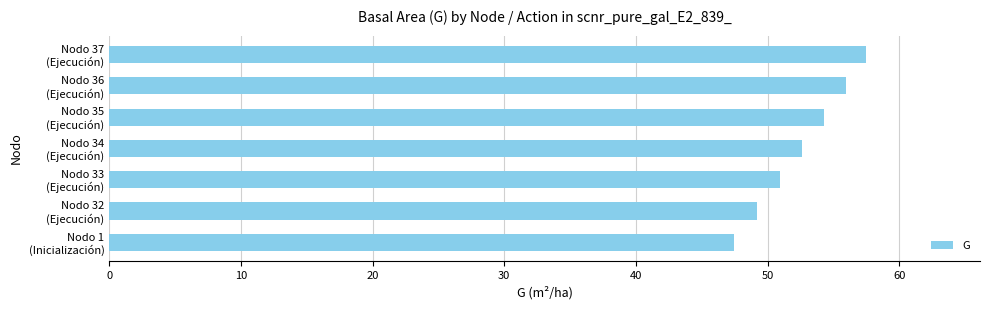

Rank the categories by value from highest to lowest.

Nodo 37
(Ejecución), Nodo 36
(Ejecución), Nodo 35
(Ejecución), Nodo 34
(Ejecución), Nodo 33
(Ejecución), Nodo 32
(Ejecución), Nodo 1
(Inicialización)